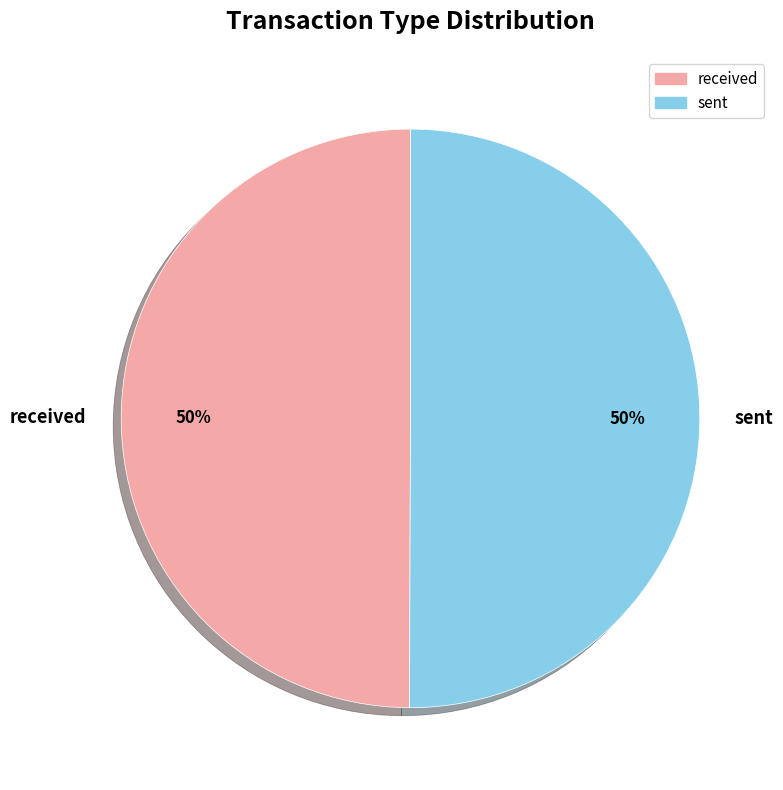

What percentage is the sent slice, to the nearest percent?

50%